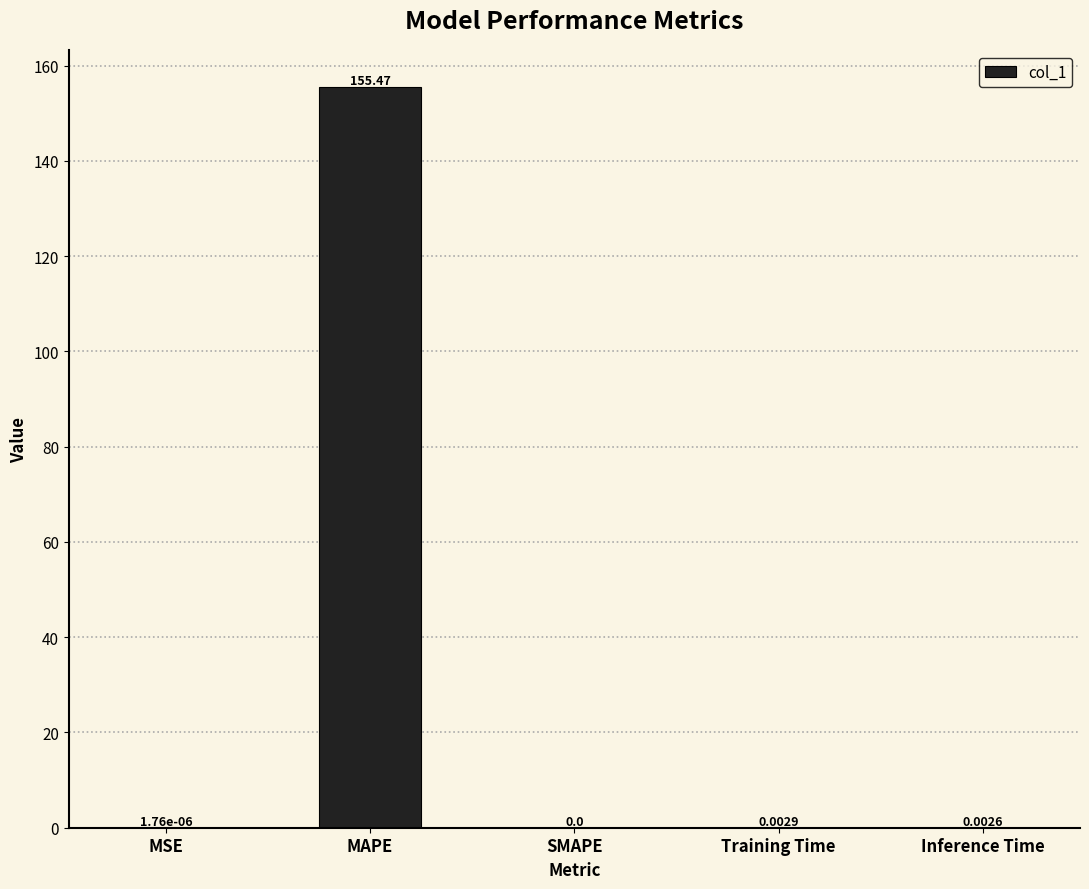

Which category has the highest value across all series?

MAPE